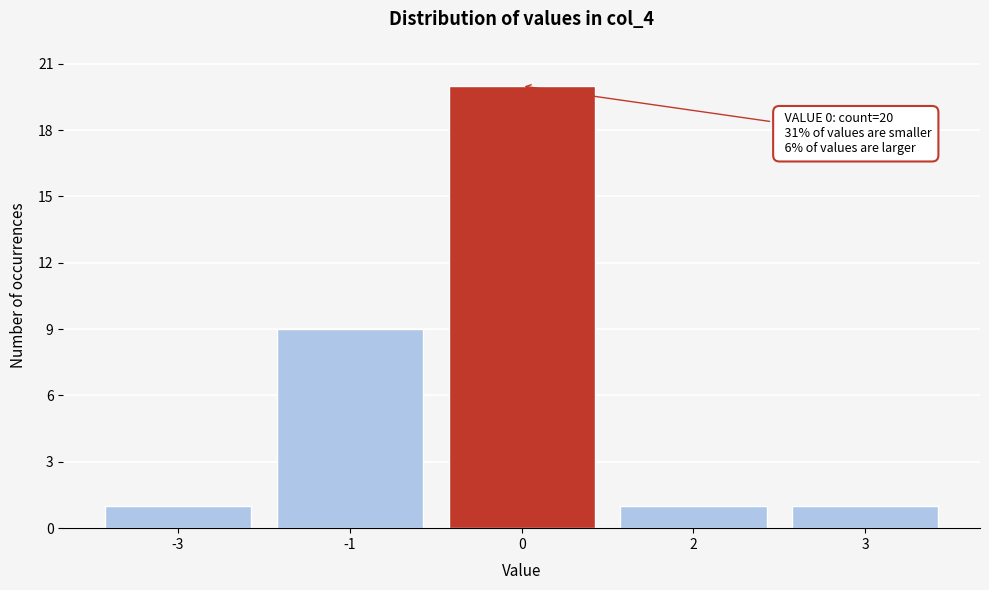

Reading left to right, list all the values displayed in this chart.

-3=1	-1=9	0=20	2=1	3=1